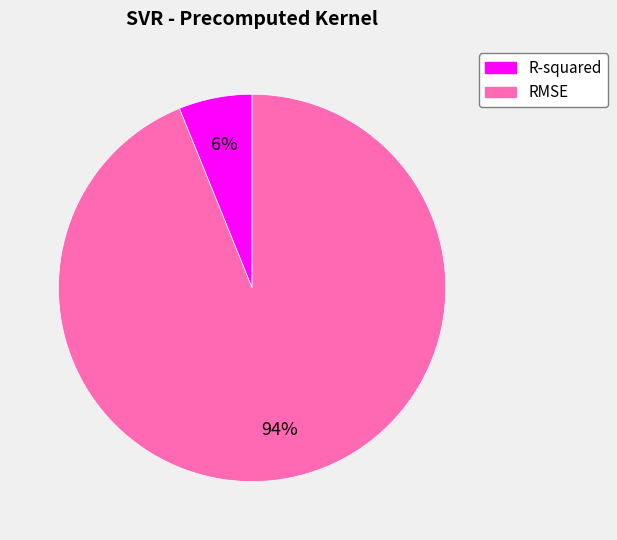

To the nearest percent, what percentage of the pie is R-squared?

6%